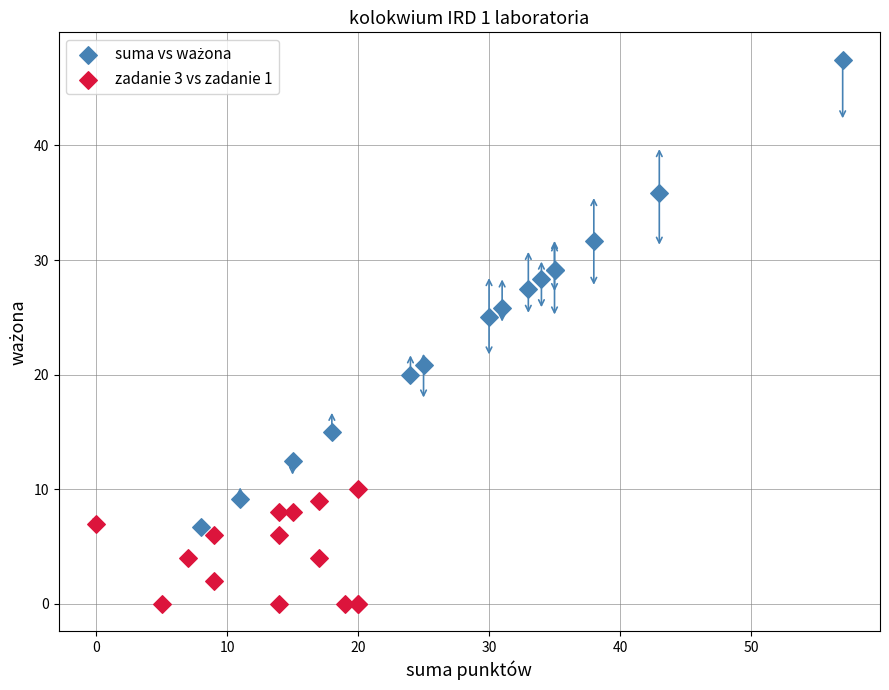

Which series reaches the minimum Y coordinate?

zadanie 3 vs zadanie 1